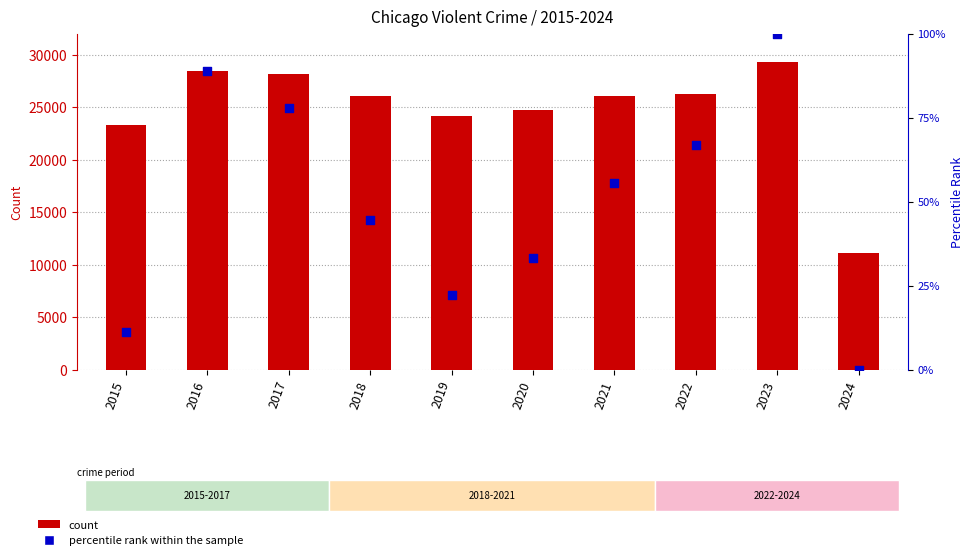

Which series reaches the maximum Y coordinate?

count